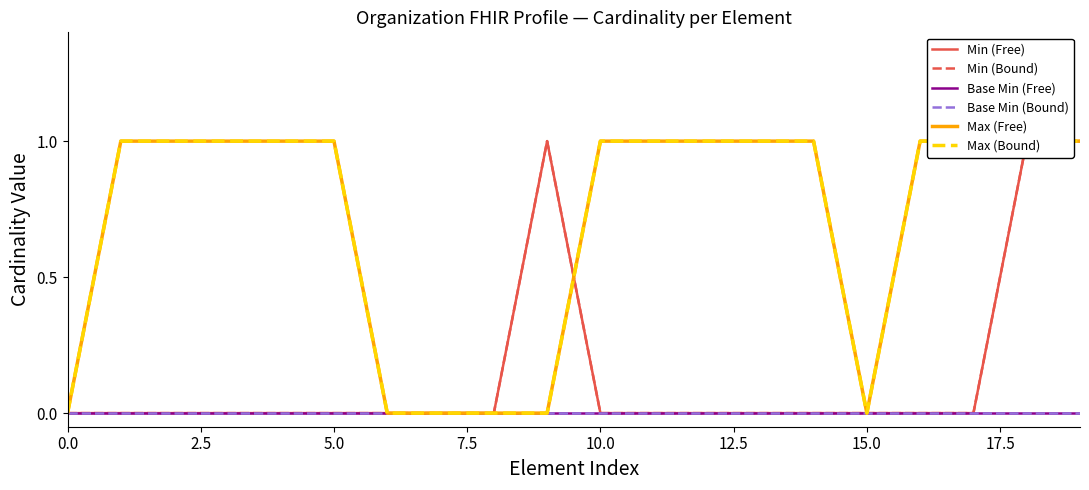

What is the label of the 5th point from the right?

15